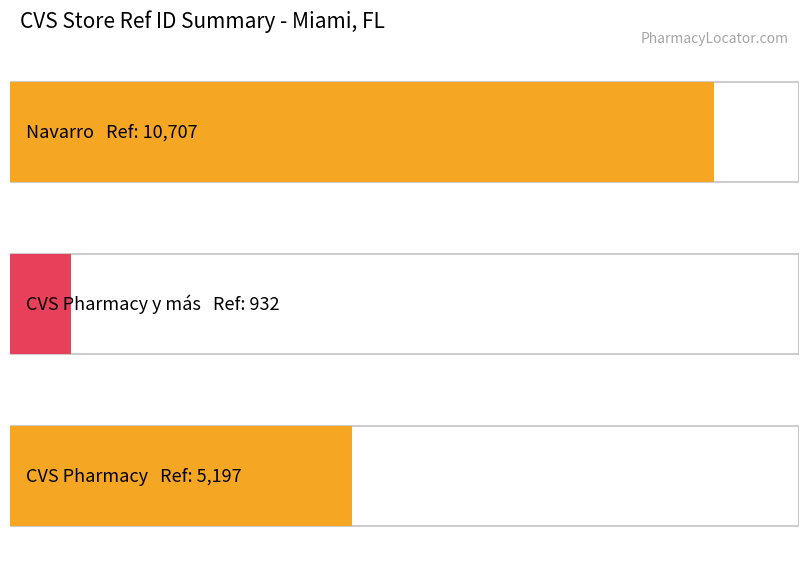

Which has a higher value, Navarro or CVS Pharmacy y más?

Navarro